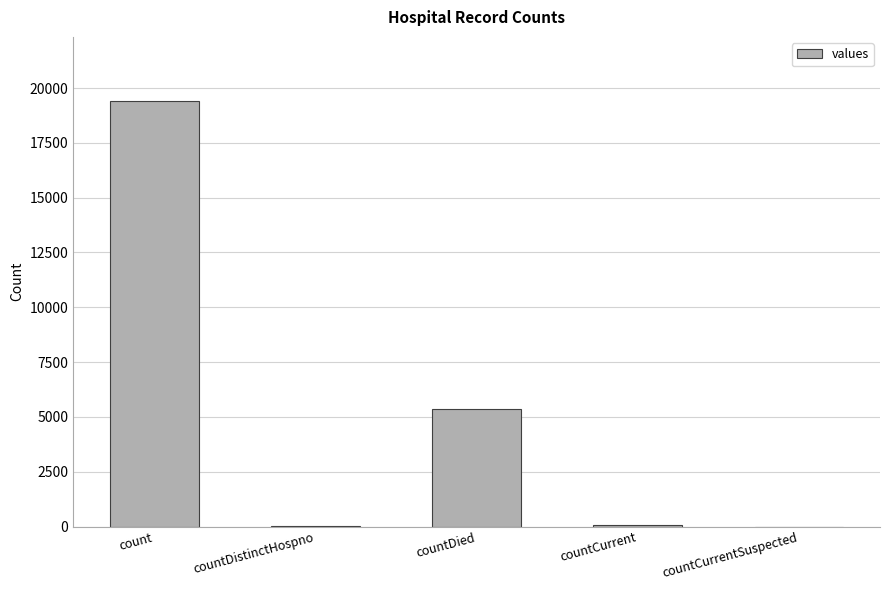

What is the average value?

4975